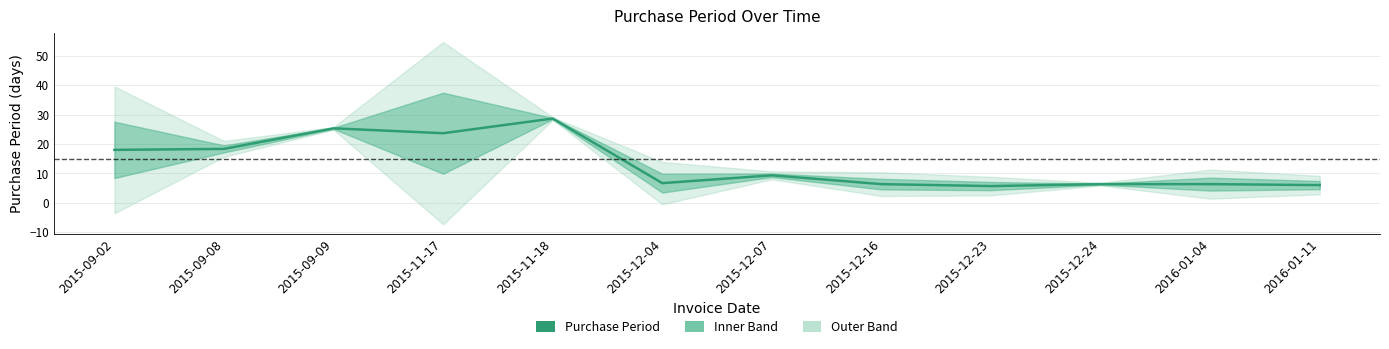

What value does the data have at 2015-12-24?

6.3